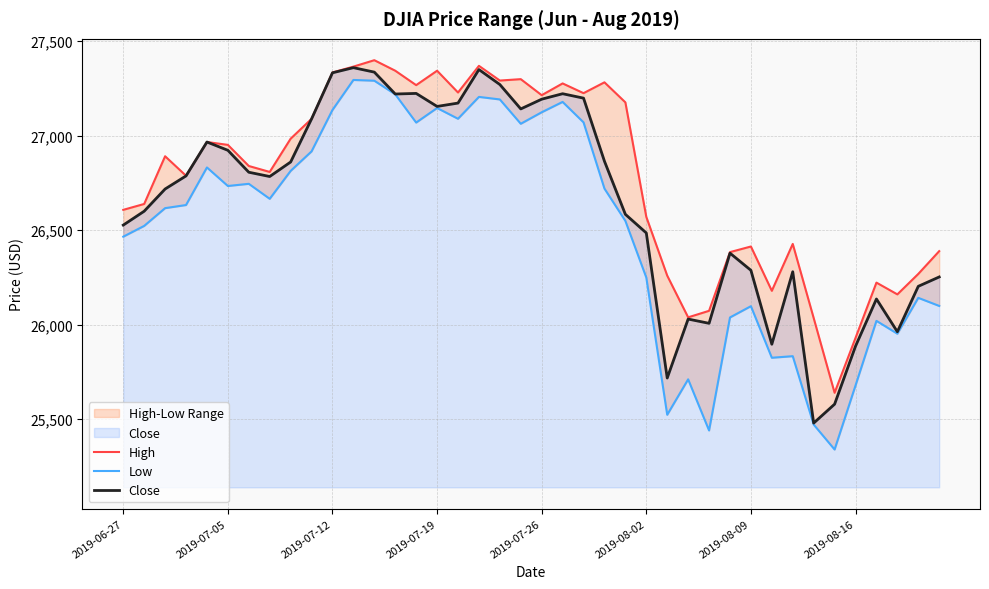

In Close, how many points are higher than both neighbors (excluding endpoints)?

9